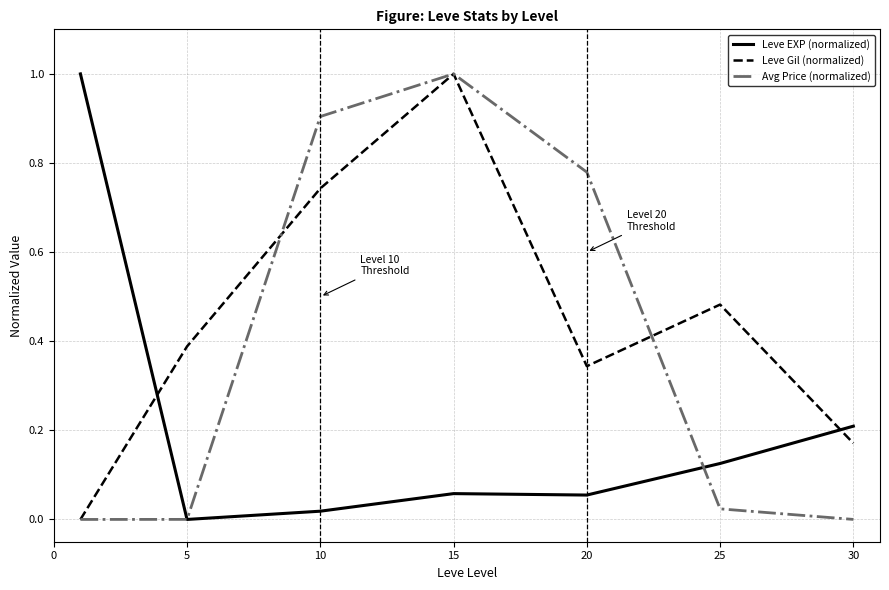

Which series has the largest total across all categories?

Leve Gil (normalized)